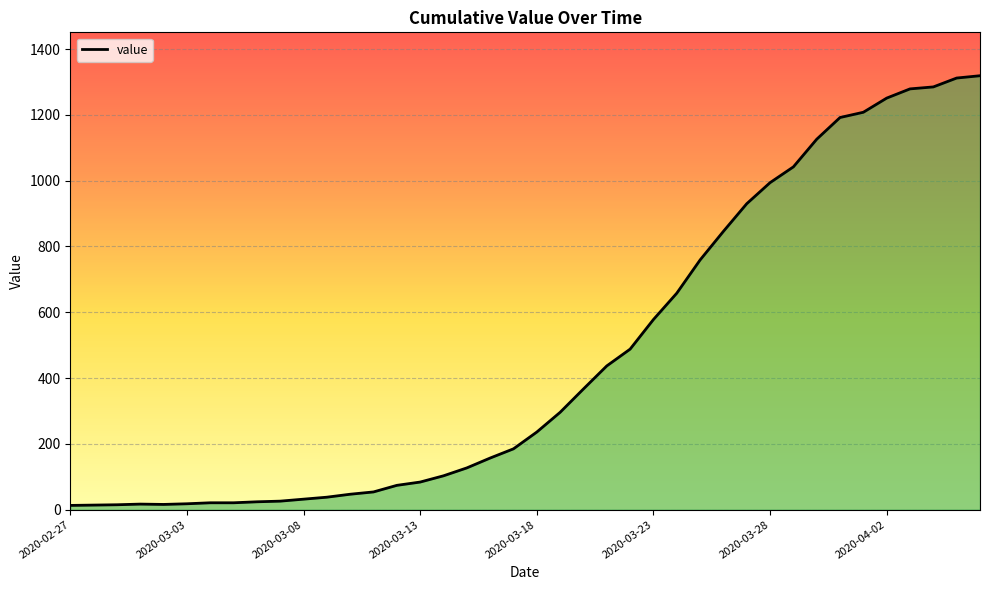

How many lines are shown in the chart?

1